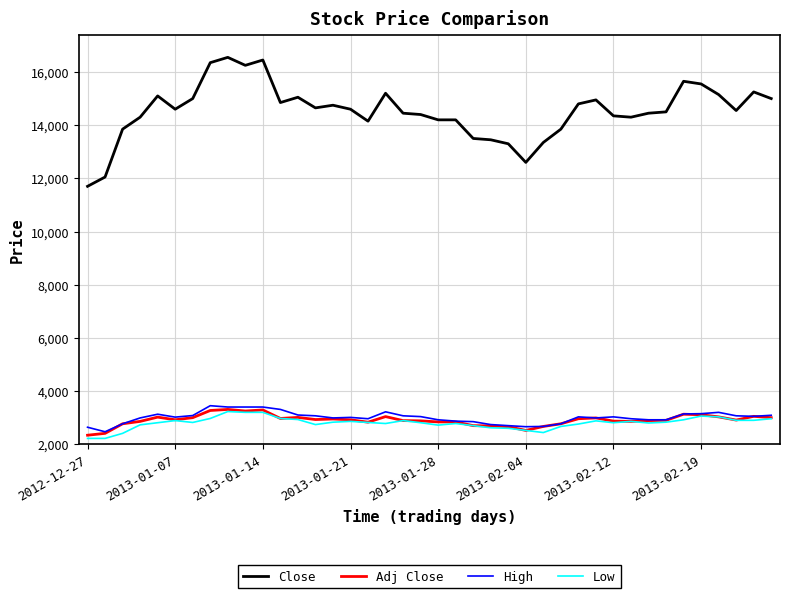

True or false: High has more than 2 points higher than both neighbors.

True